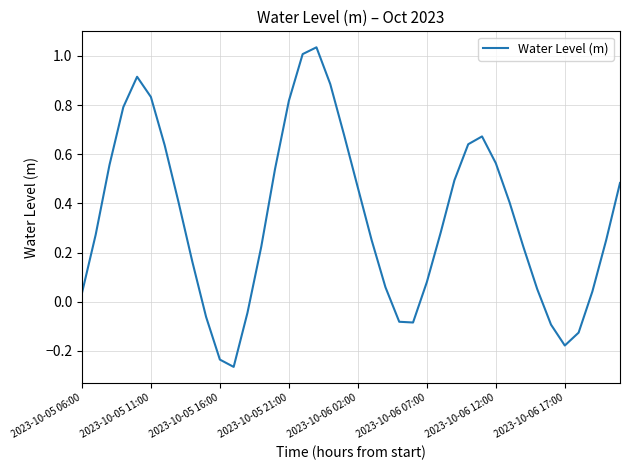

What is the difference between the maximum and minimum values?

1.3